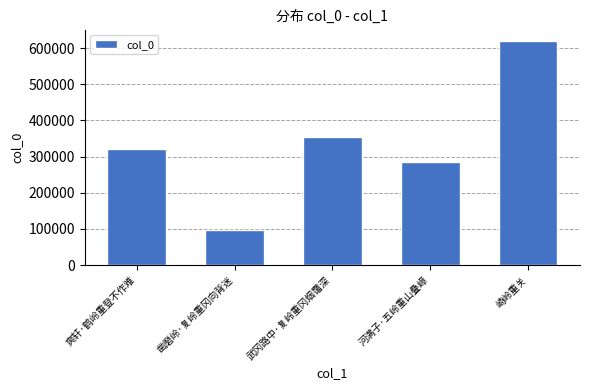

What position from the left is 爽轩·鹤岭重登不作难?

1